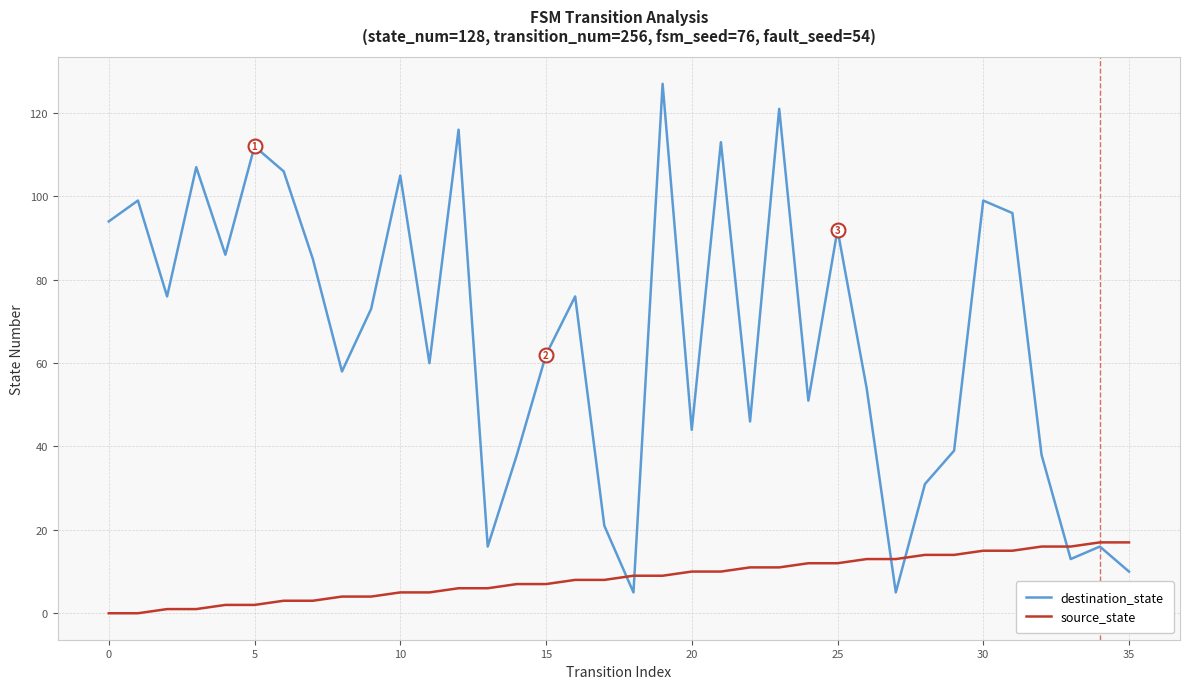

Rank the series by their maximum value, from highest to lowest.

destination_state, source_state